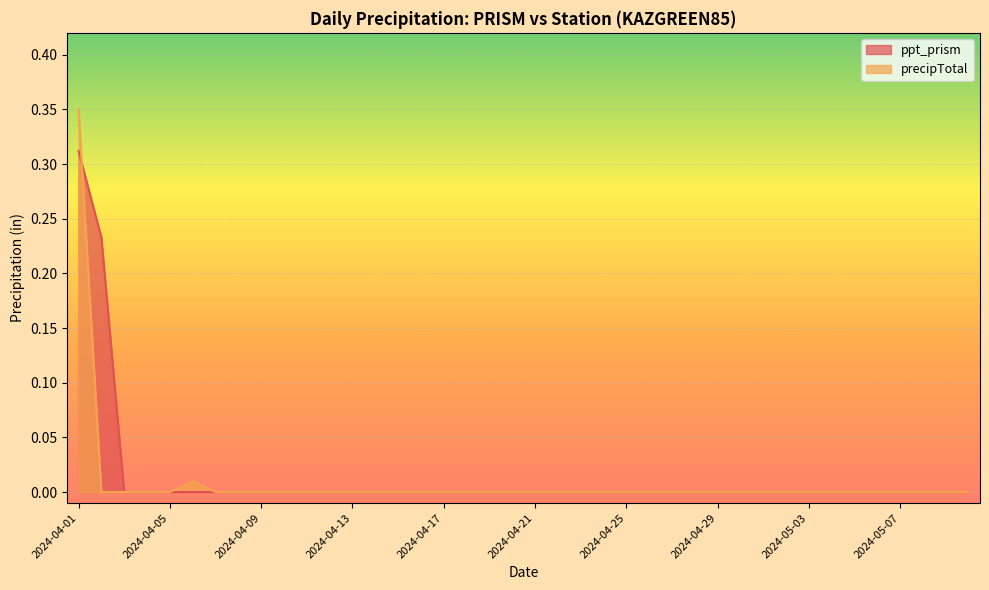

Between 2024-04-20 and 2024-05-01, which series saw the biggest shift?

ppt_prism